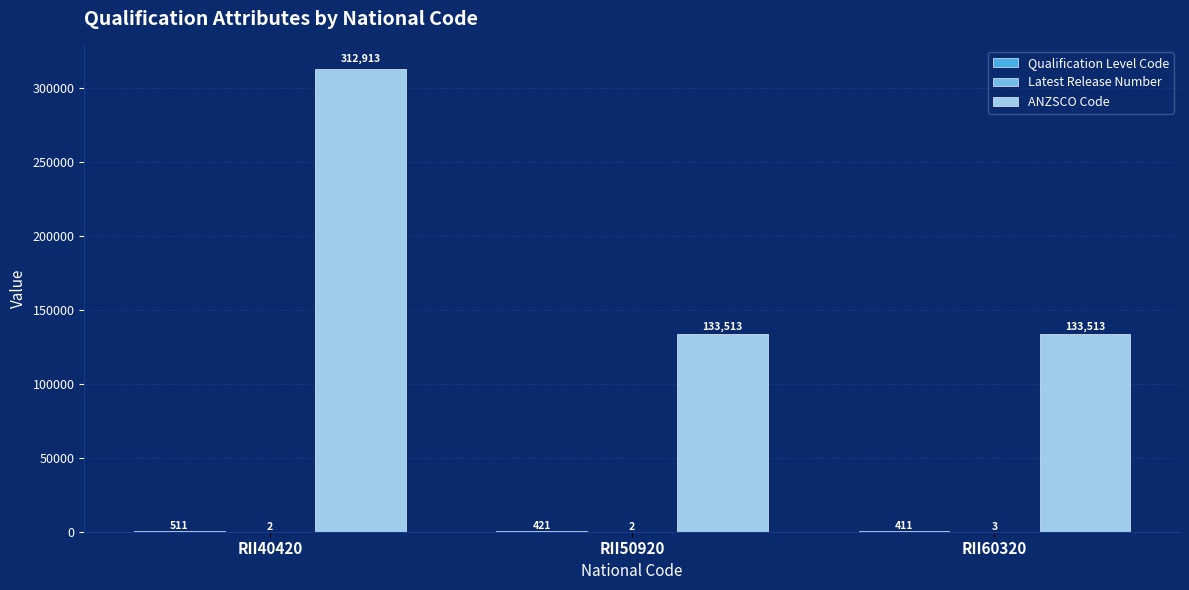

What value does the ANZSCO Code series have at RII60320, to the nearest 10?

133510